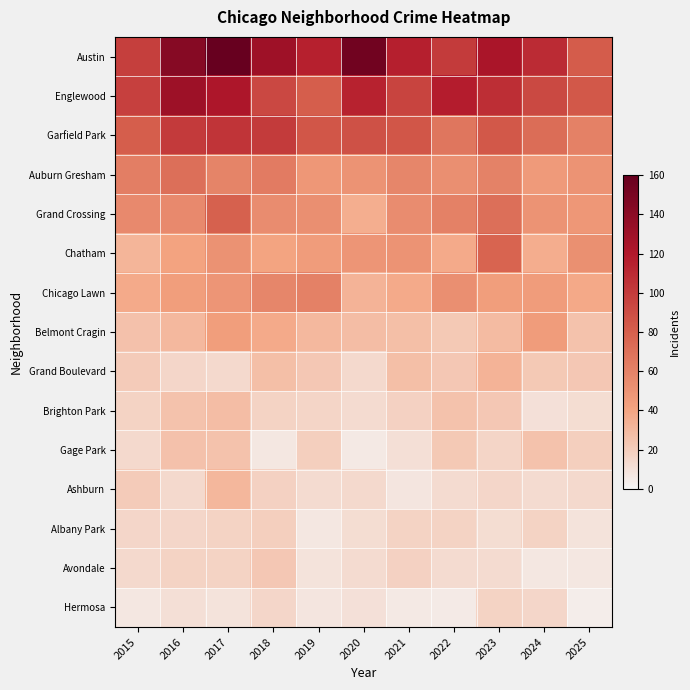

Which series changed the most between 2019 and 2021?

Chicago Lawn